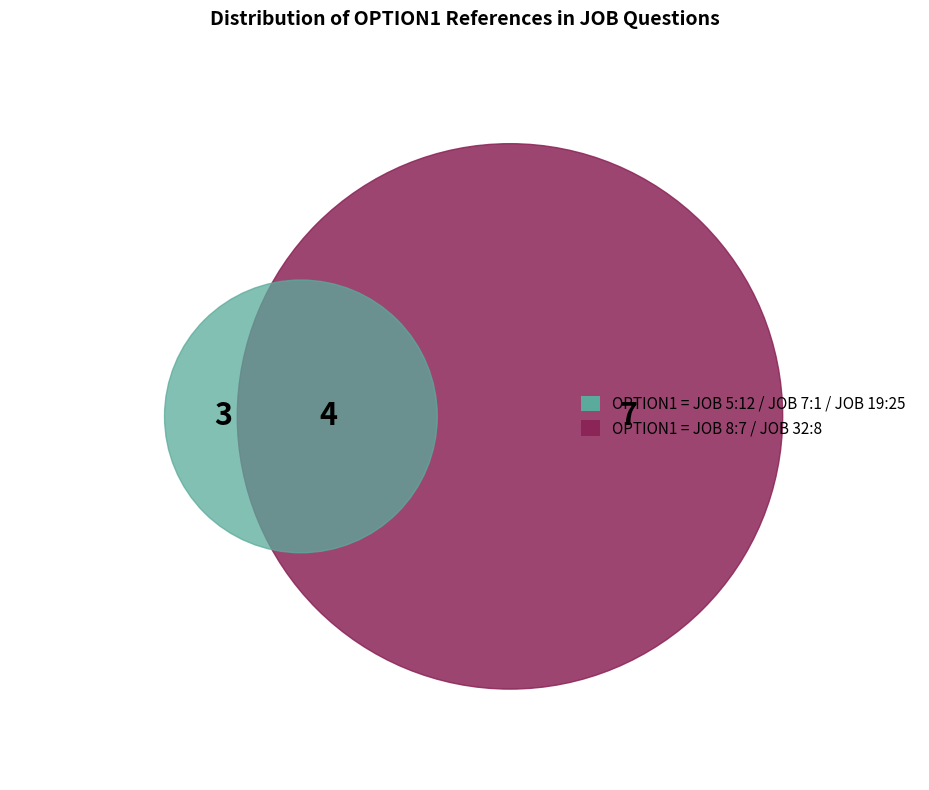

True or false: JOB 19:25 accounts for 21% of the total.

True